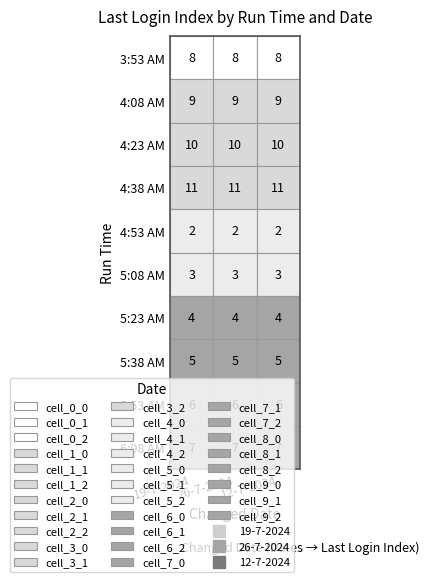

What is the sum of all 5:23 AM values?

12